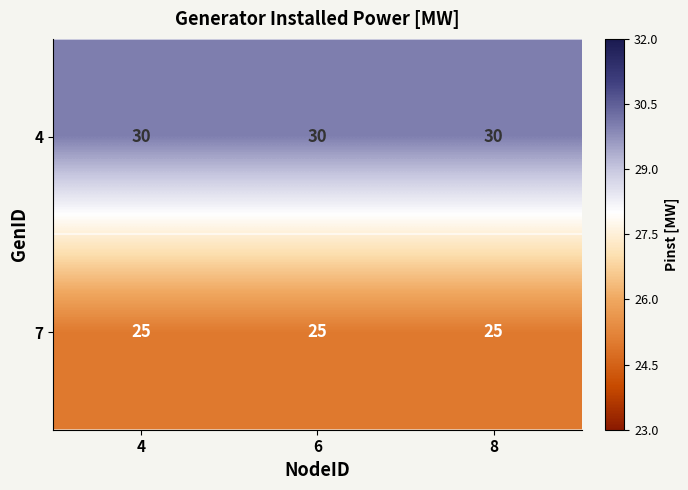

Is it true that 4 equals 51 at 8?

False